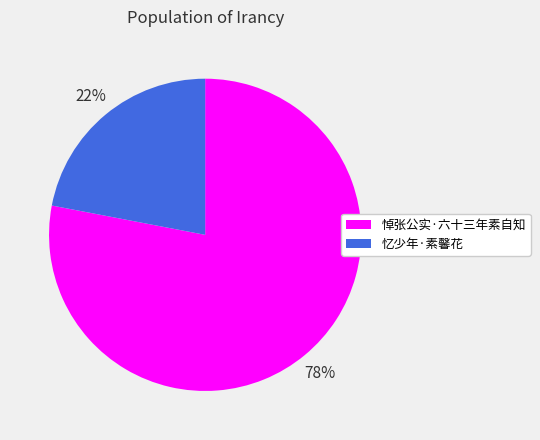

What percentage is the 忆少年·素馨花 slice, to the nearest percent?

22%